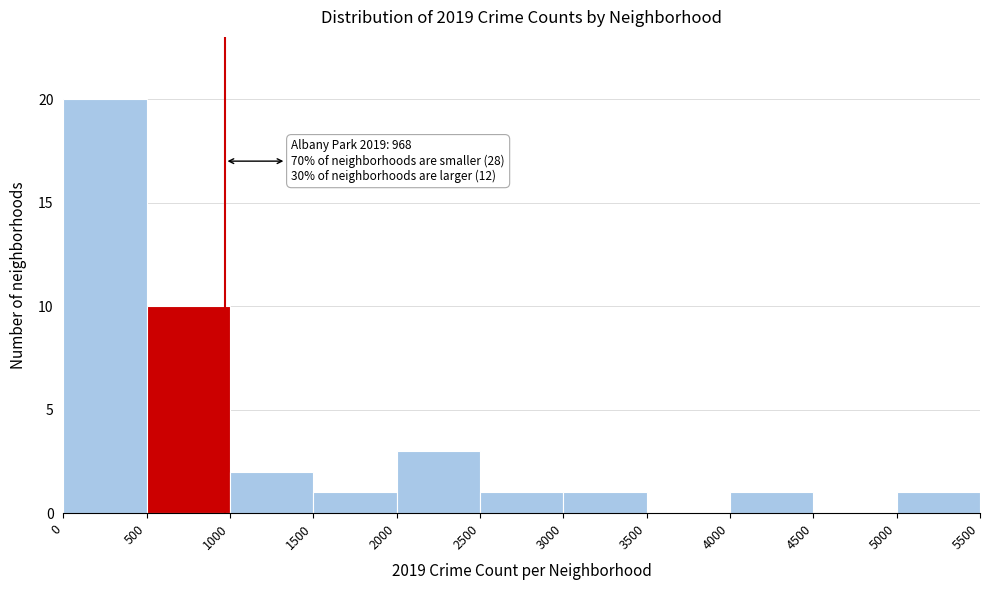

Which range on the x-axis has the tallest bar?

0 to 500